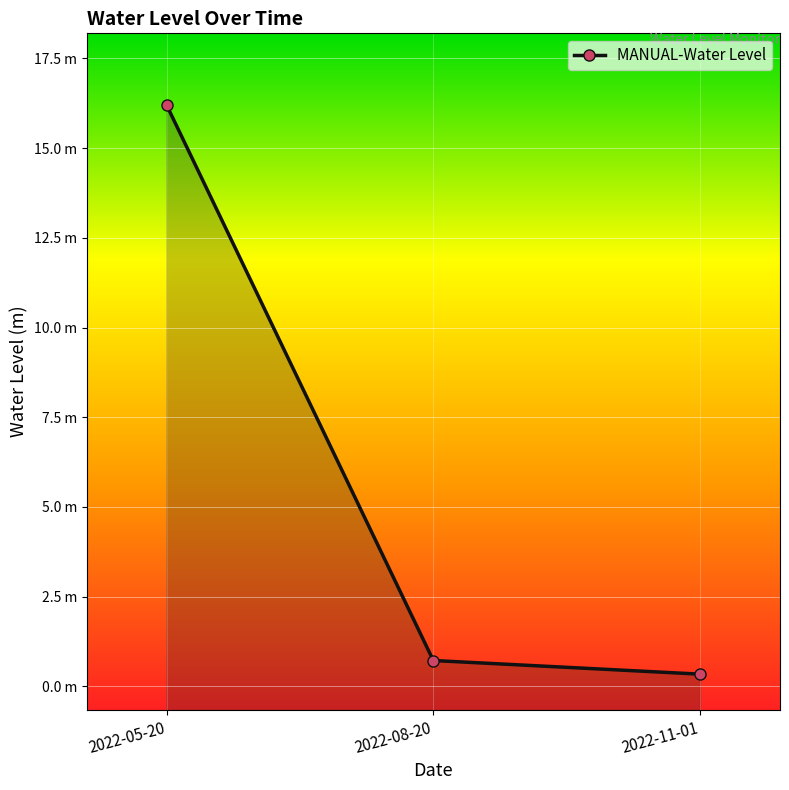

The chart shows a value of 1.1 at 2022-08-20. True or false?

False